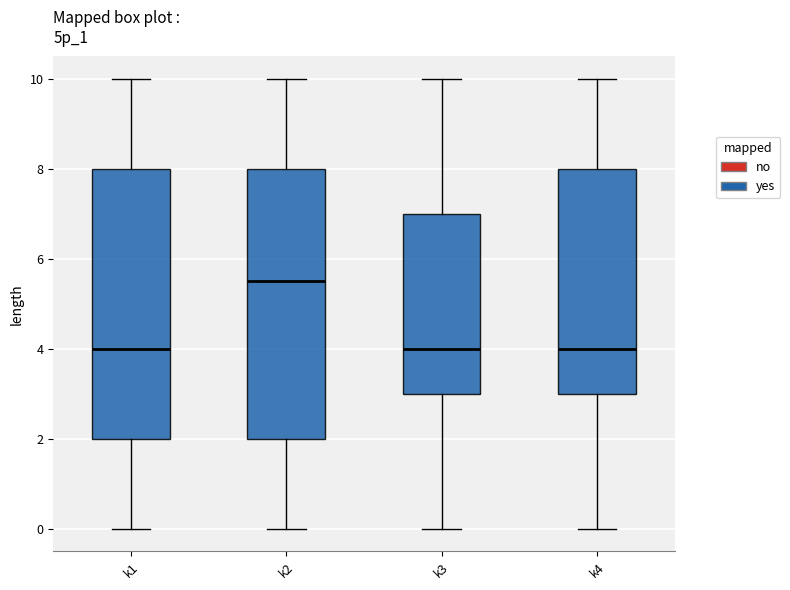

Reading left to right, read every box against the y-axis: the position of its median line, the range the box covers, and the ends of its whiskers. The values are not printed on the chart, so give them approximately, as read against the axis.

k1: median 4.0, box 2.0 to 8.0, whiskers 0.0 to 10.0
k2: median 5.6, box 2.0 to 8.0, whiskers 0.0 to 10.0
k3: median 4.0, box 3.0 to 7.0, whiskers 0.0 to 10.0
k4: median 4.0, box 3.0 to 8.0, whiskers 0.0 to 10.0